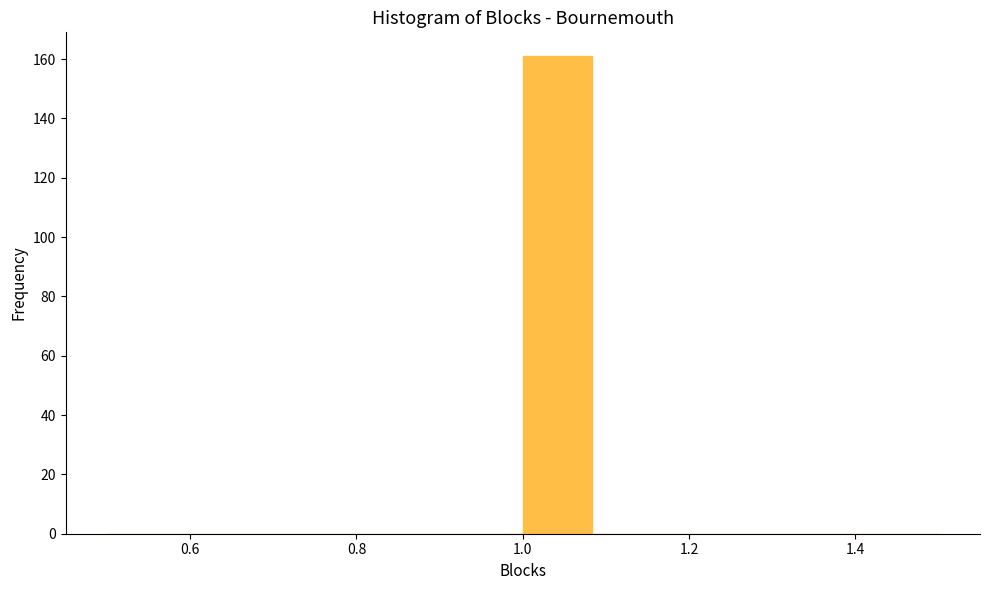

Reading left to right, transcribe this chart: for each bar, give the range it covers on the x-axis and its height. Neither the bar edges nor the heights are printed on the chart, so give them approximately, as read against the axes.

0.50 to 0.58: 0
0.58 to 0.66: 0
0.66 to 0.76: 0
0.76 to 0.84: 0
0.84 to 0.92: 0
0.92 to 1.00: 0
1.00 to 1.08: 162
1.08 to 1.16: 0
1.16 to 1.26: 0
1.26 to 1.34: 0
1.34 to 1.42: 0
1.42 to 1.50: 0